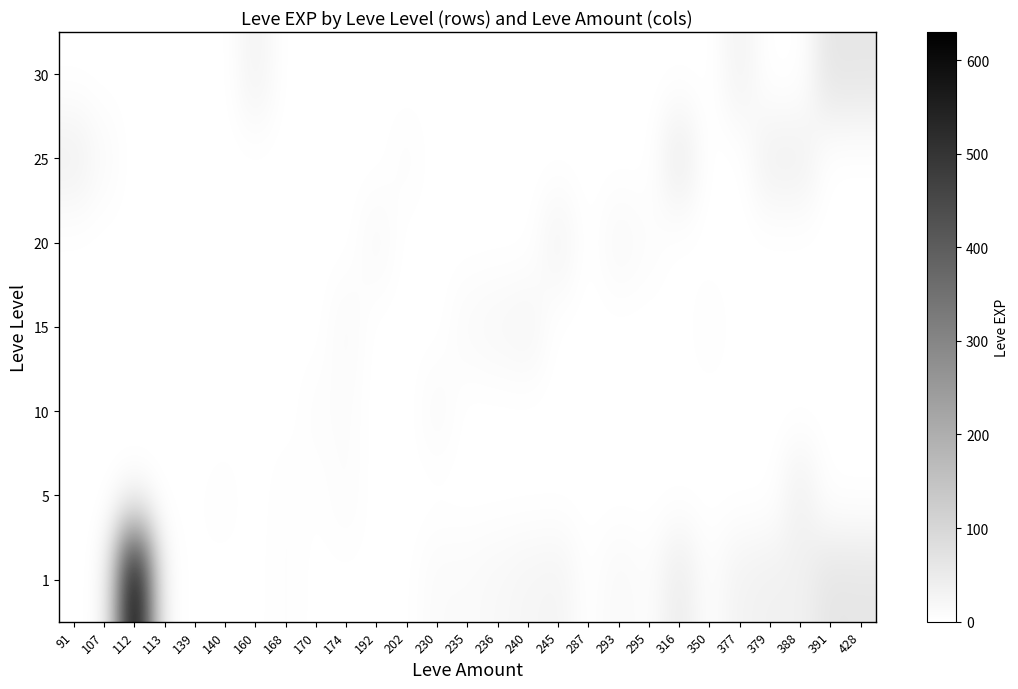

At which category is the sum across all series the highest?

112